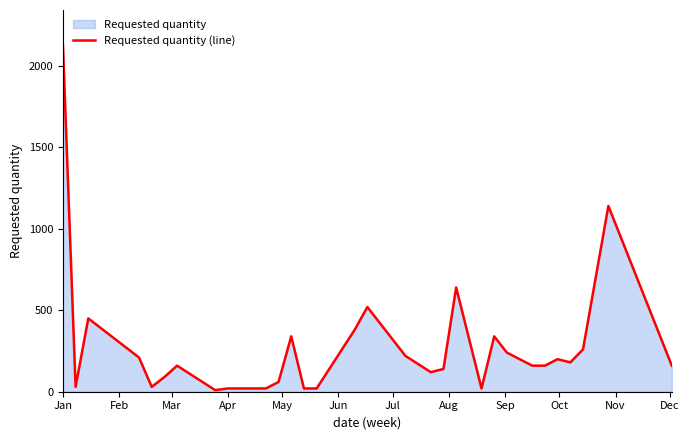

Which label corresponds to the largest value in the chart?

Jan